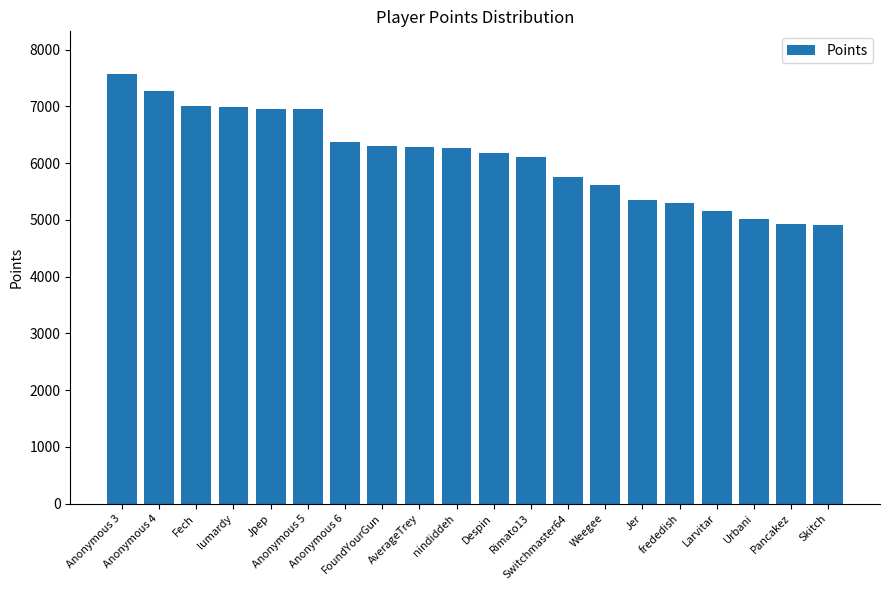

What is the average value?

6114